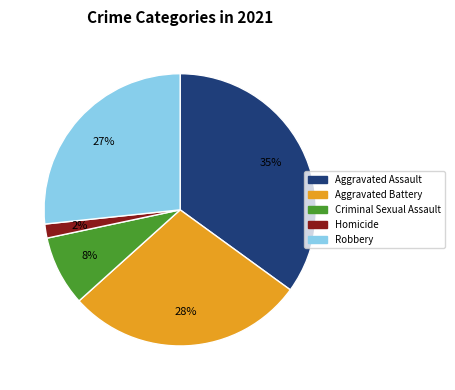

How many slices are in this pie chart?

5